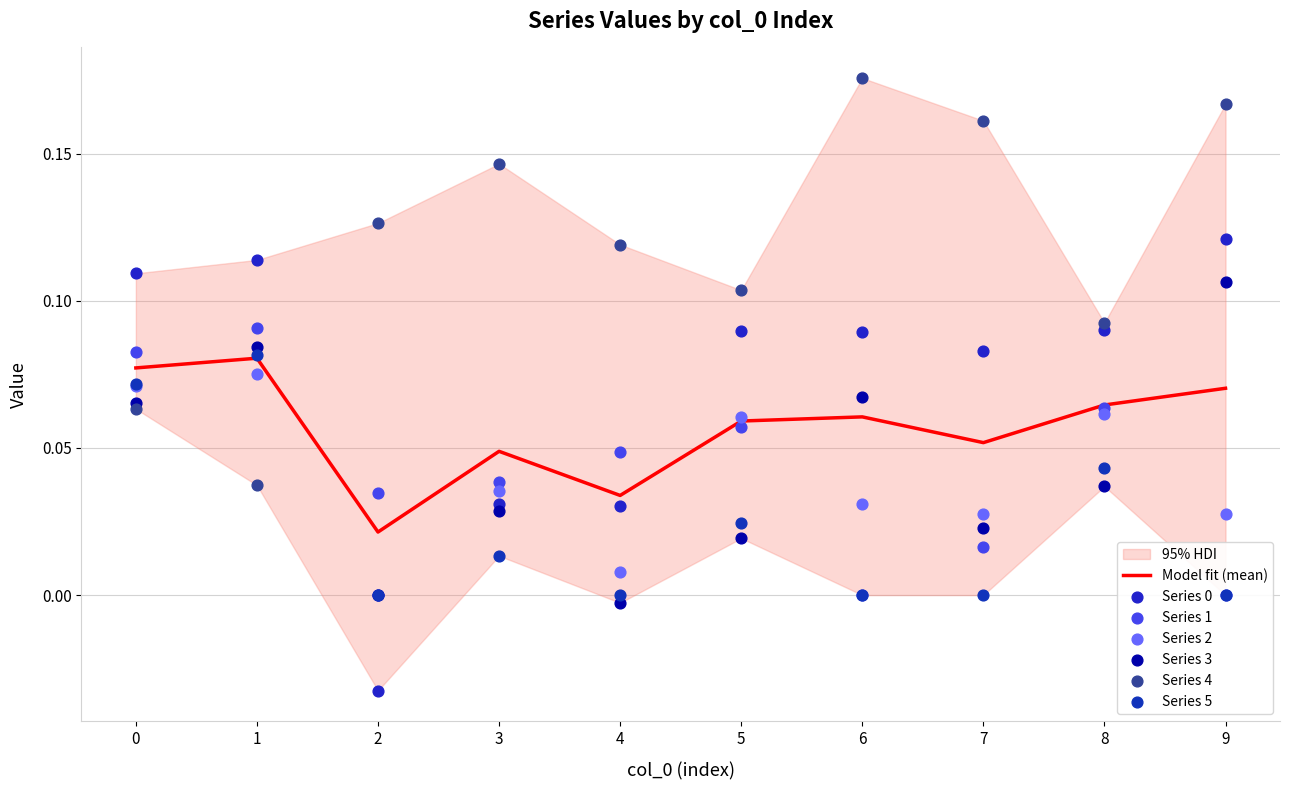

What are all the series names shown in the legend?

0, 1, 2, 3, 4, 5